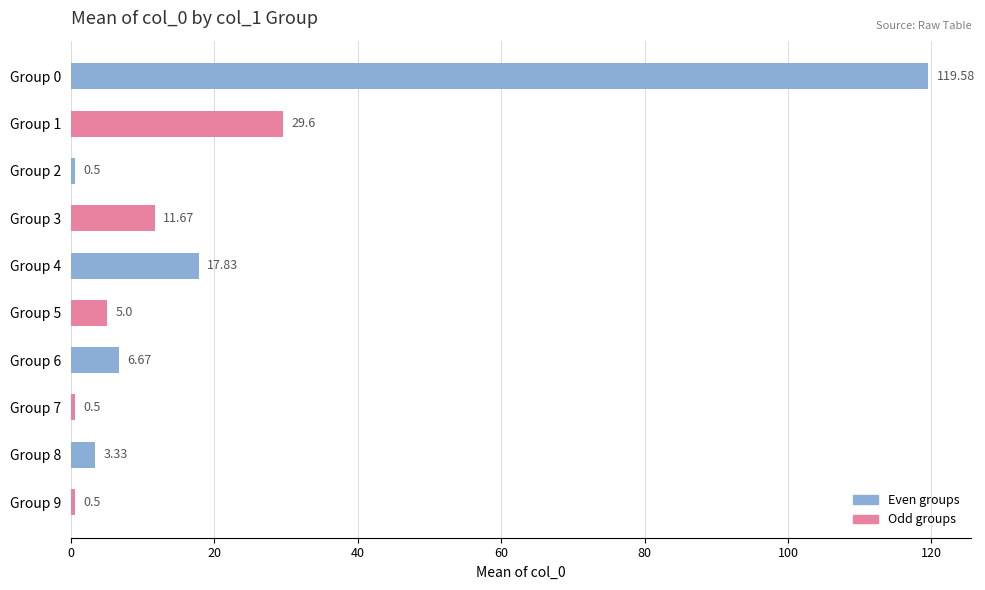

What is the change in value from Group 5 to Group 6?

+1.7